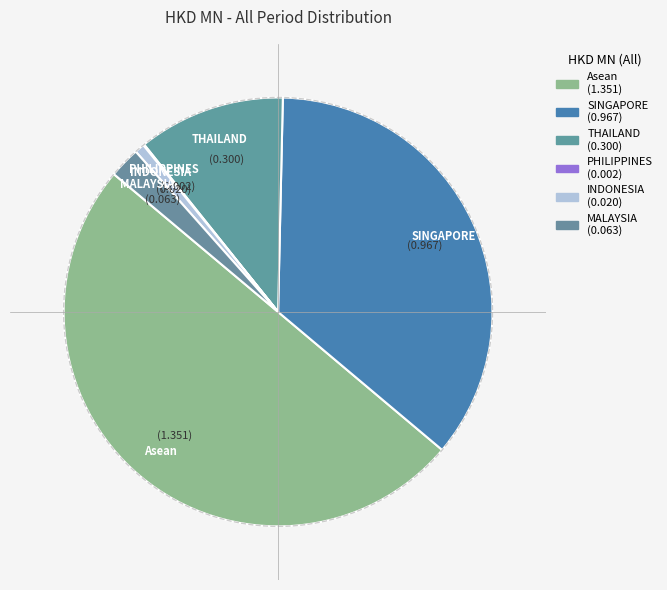

How many slices are in this pie chart?

6